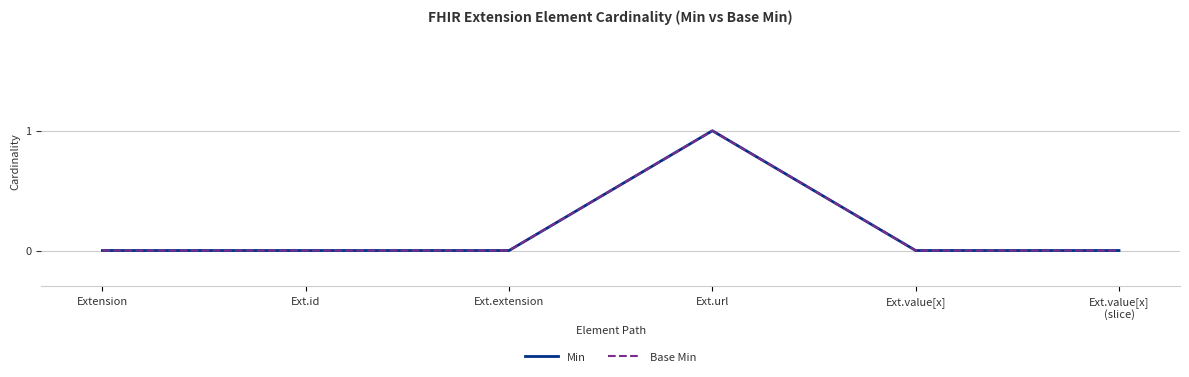

List the series in order of their peak value, highest first.

Min, Base Min